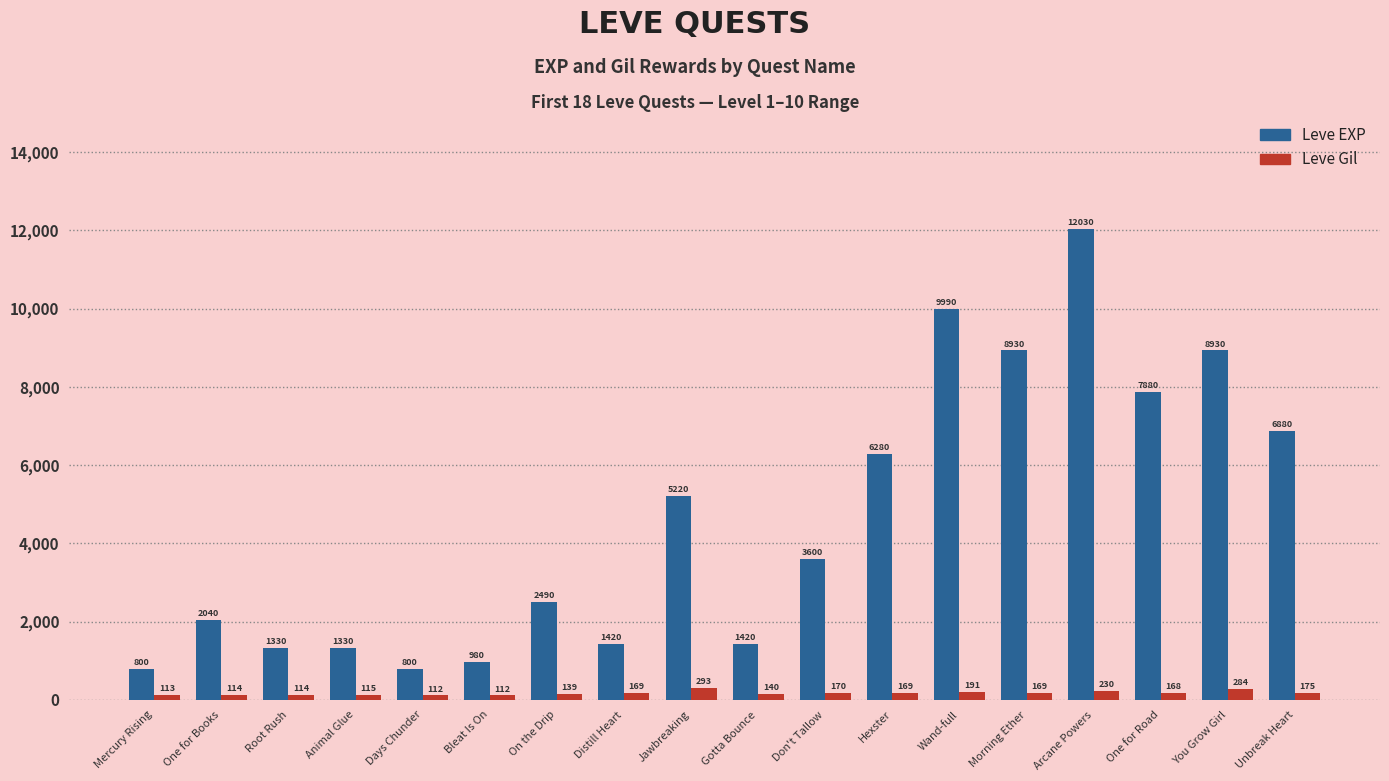

What is the sum of the Leve Gil values at Animal Glue and On the Drip?

254